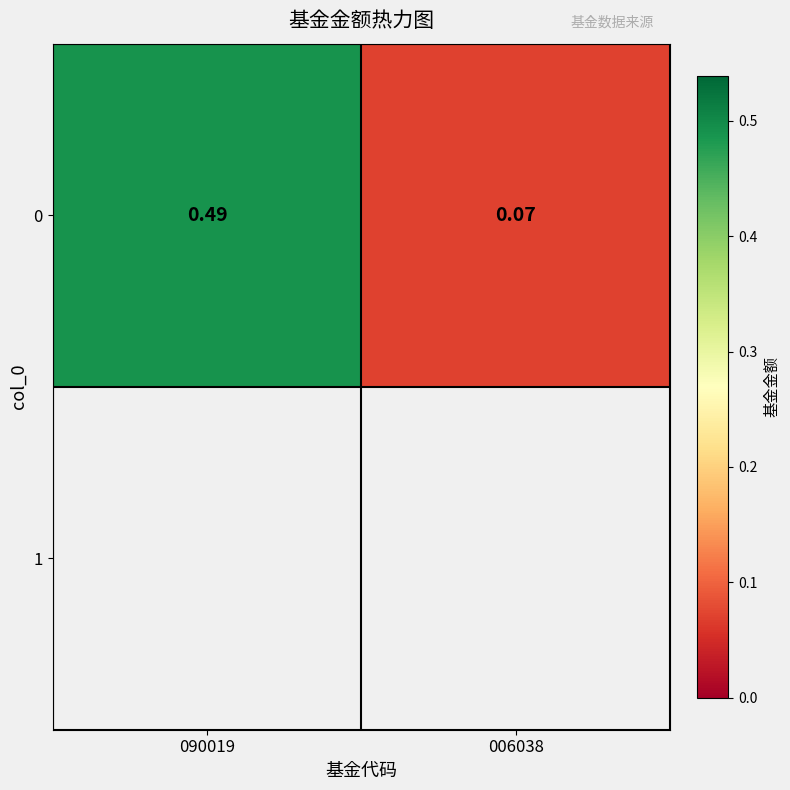

At which category does the chart reach its peak across all series?

090019